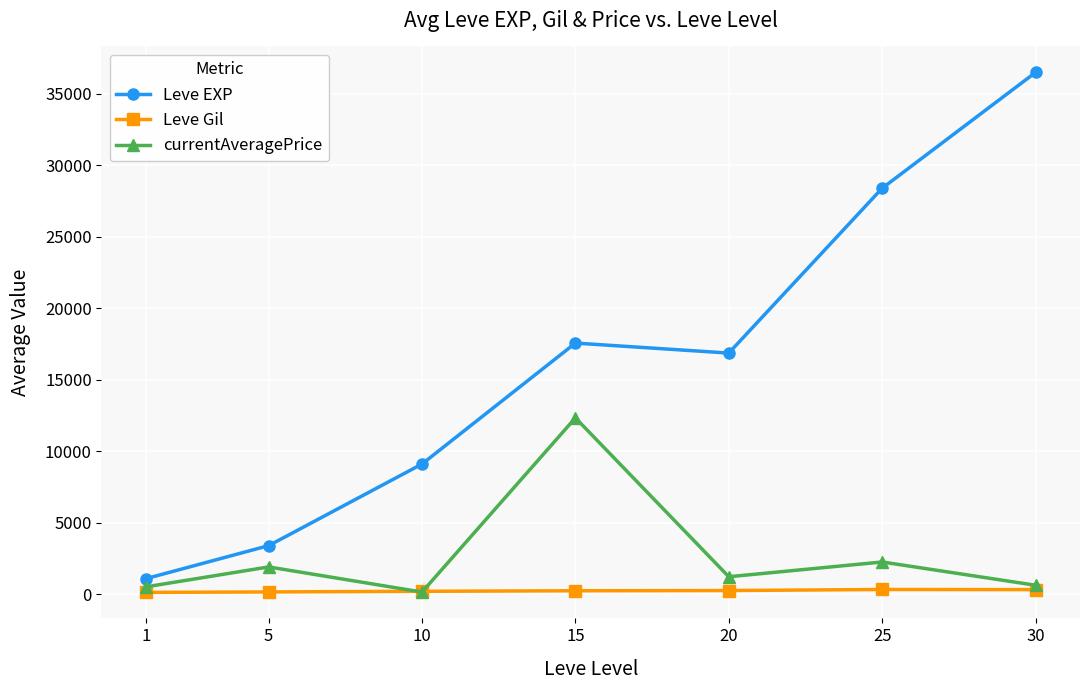

How many lines are shown in the chart?

3